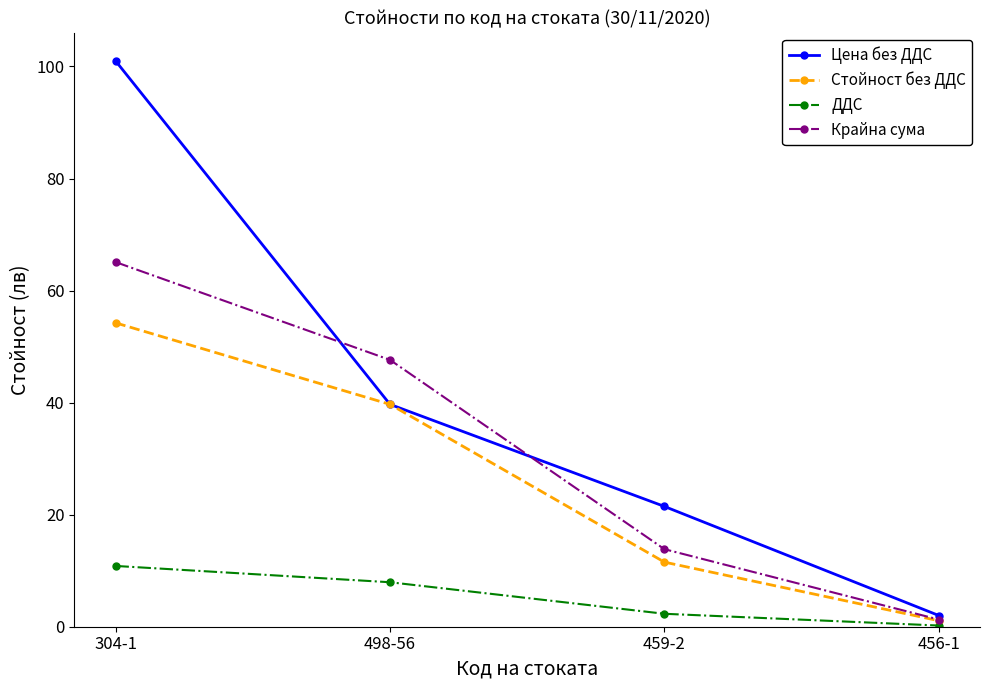

Is this an area chart (filled region under the line)?

No